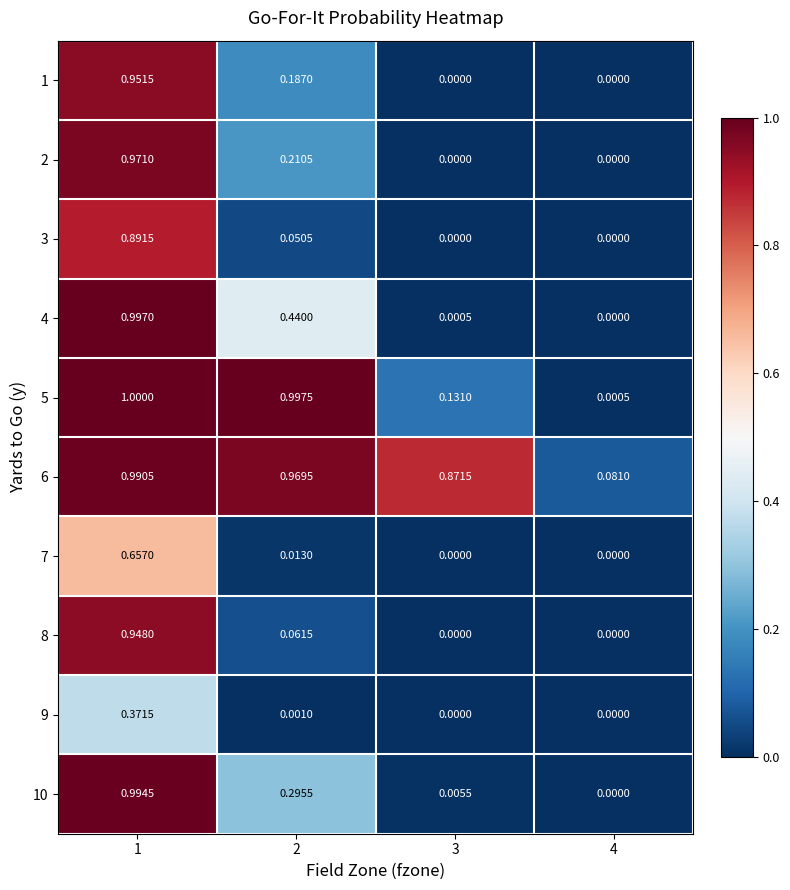

Which category has the highest value across all series?

1